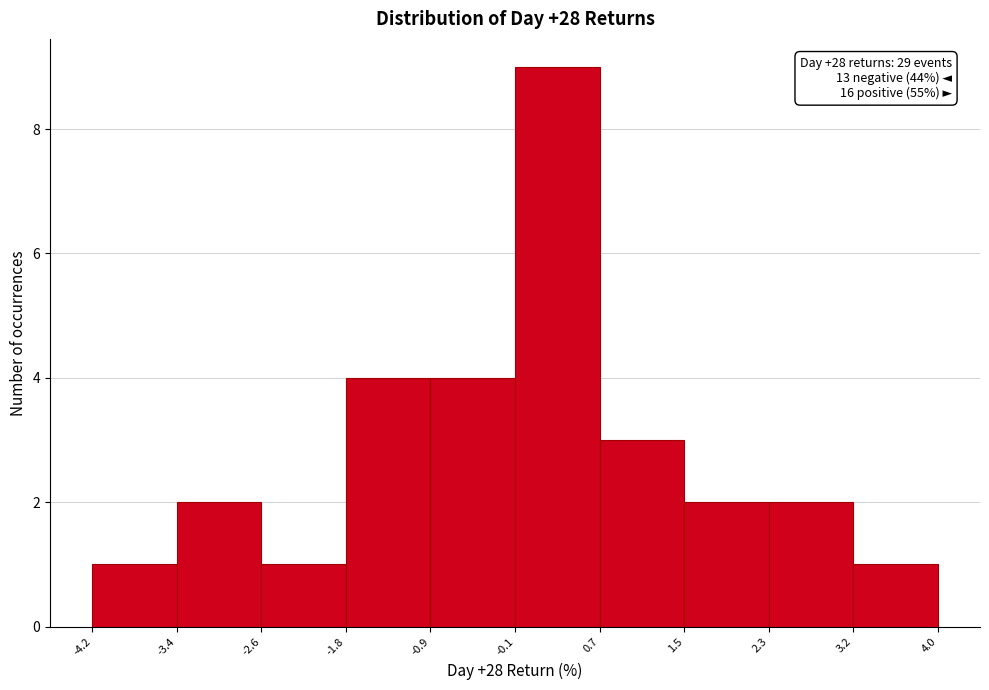

Over which range of the x-axis is the bar tallest?

-0.1 to 0.7